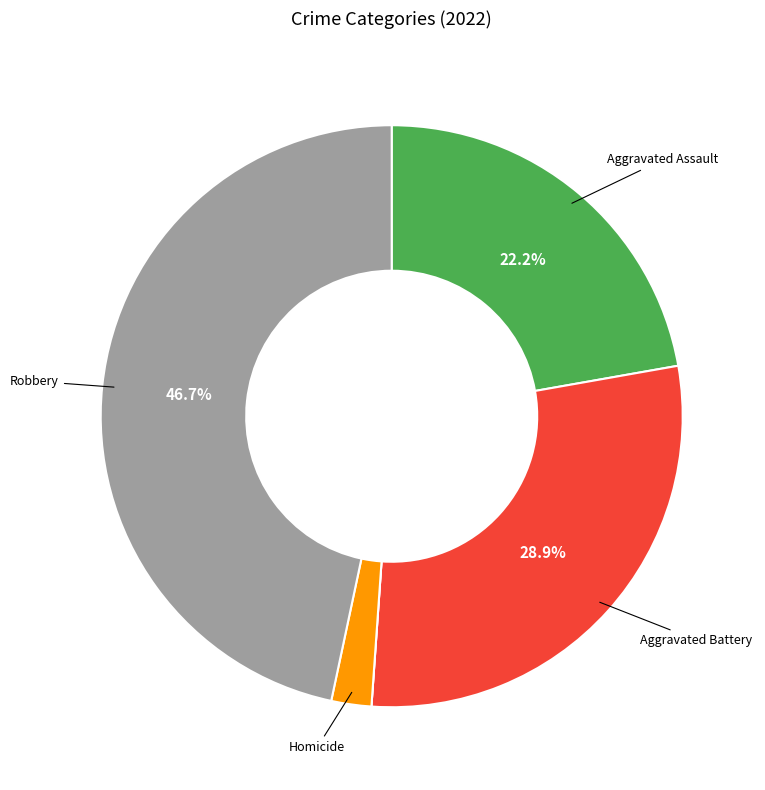

Does any single category account for the majority?

No